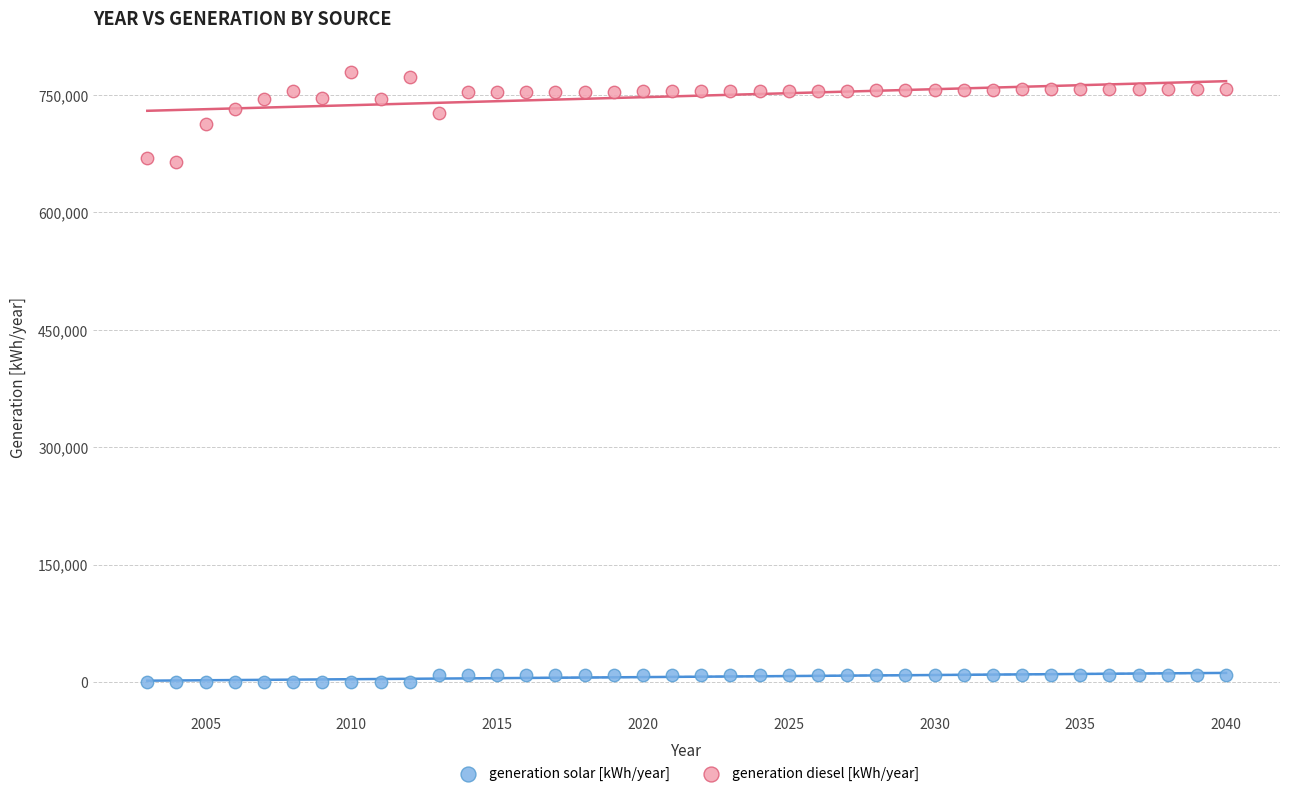

Which series reaches the maximum Y coordinate?

generation diesel [kWh/year]